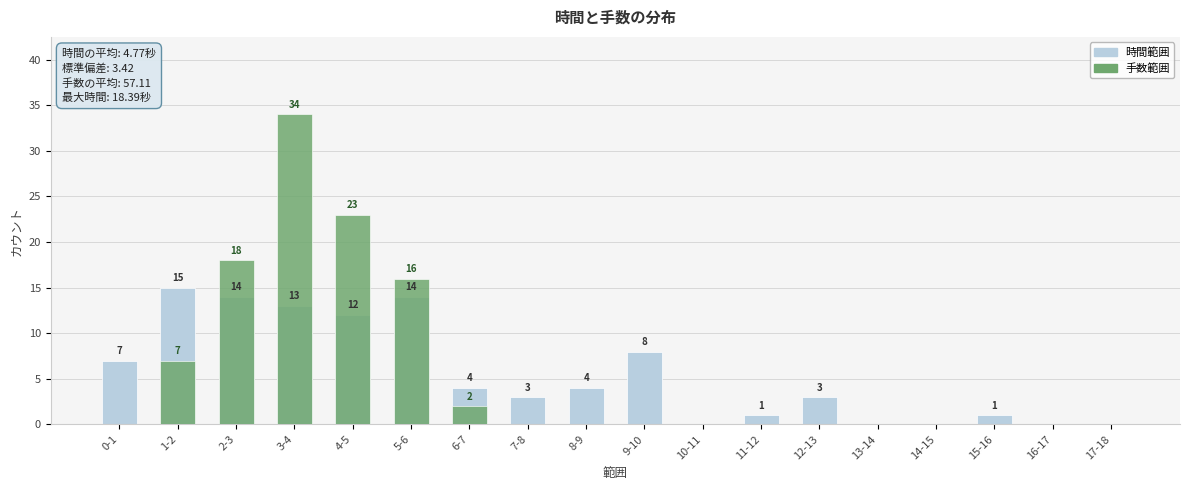

What is the sum of all 時間範囲 values?

99